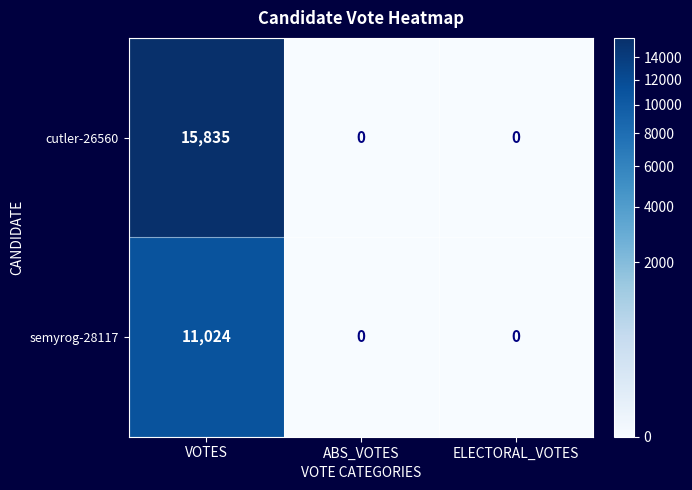

What is the maximum value for cutler-26560?

15835